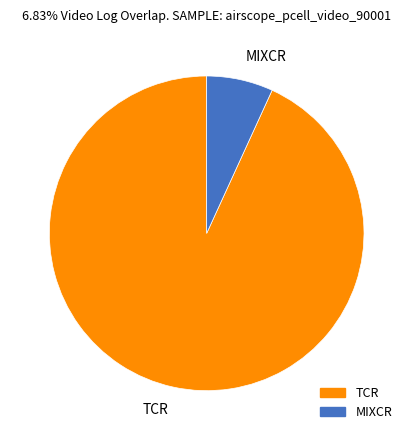

Rank the categories by value from highest to lowest.

TCR, MIXCR